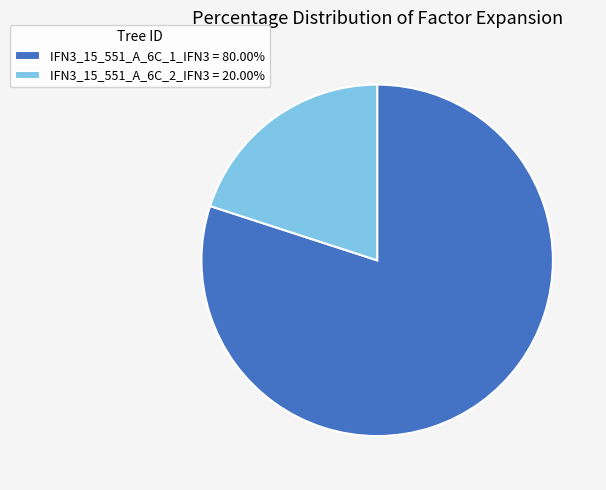

Do IFN3_15_551_A_6C_2_IFN3 = 20.00% and IFN3_15_551_A_6C_1_IFN3 = 80.00% together represent more than half of the pie?

Yes